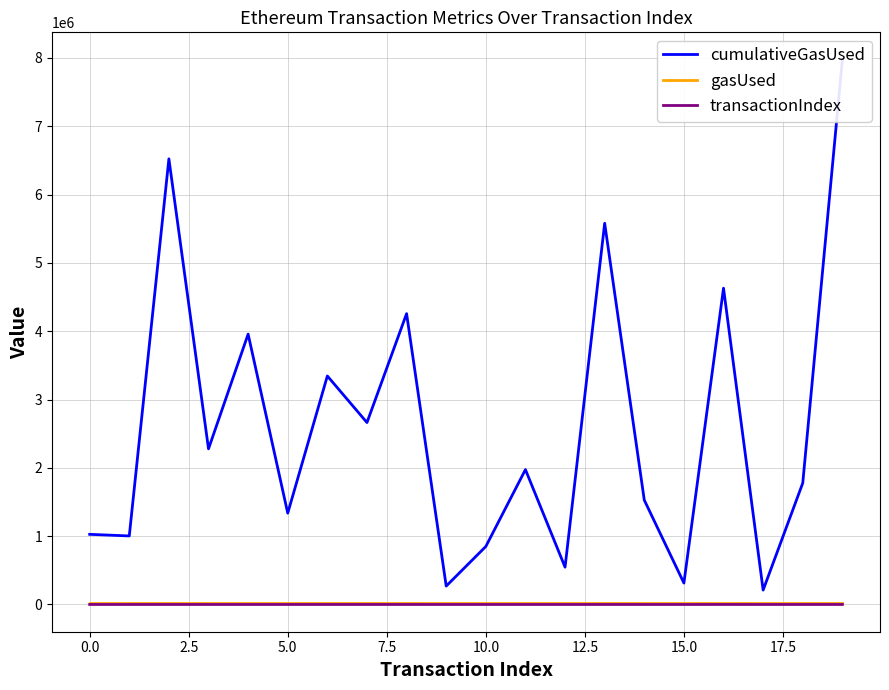

How many interior local peaks does the cumulativeGasUsed series have?

7